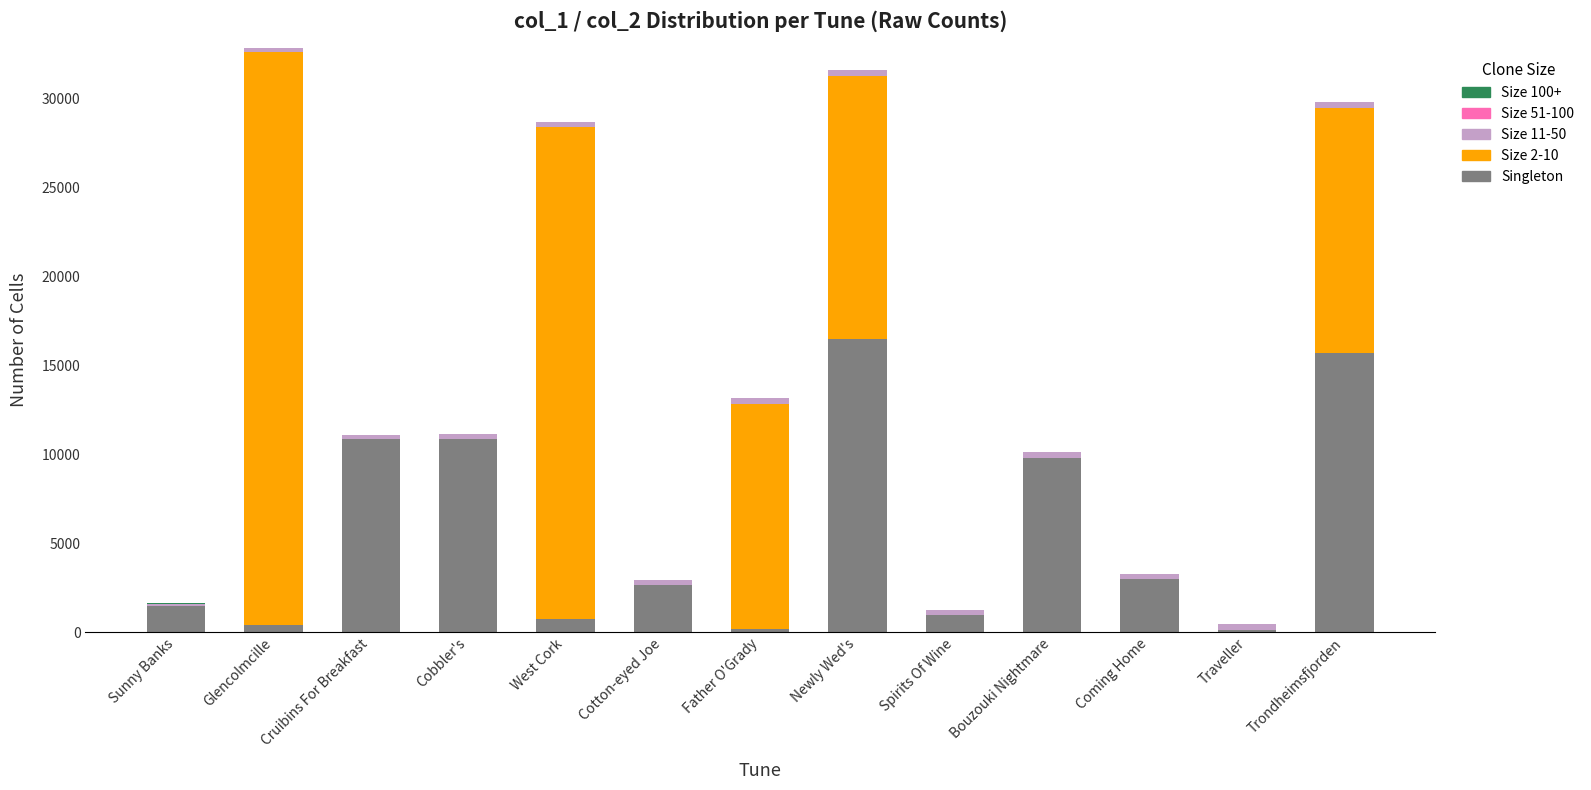

At which label does Singleton reach its peak?

Newly Wed's